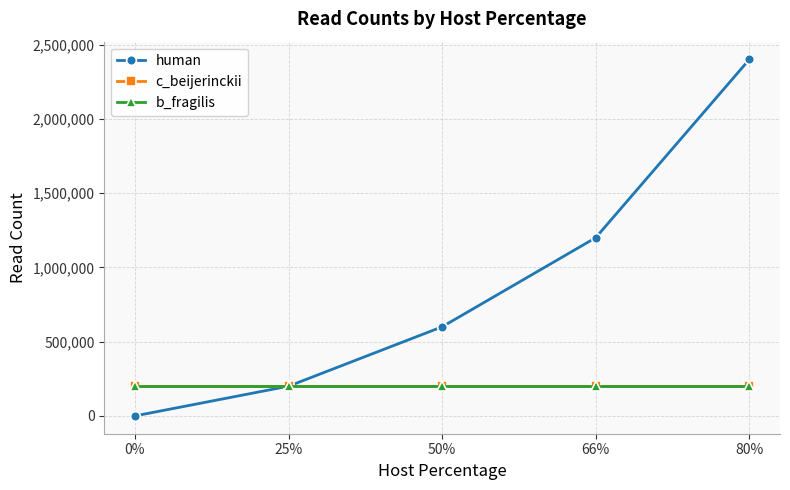

Does the chart have visible grid lines?

Yes